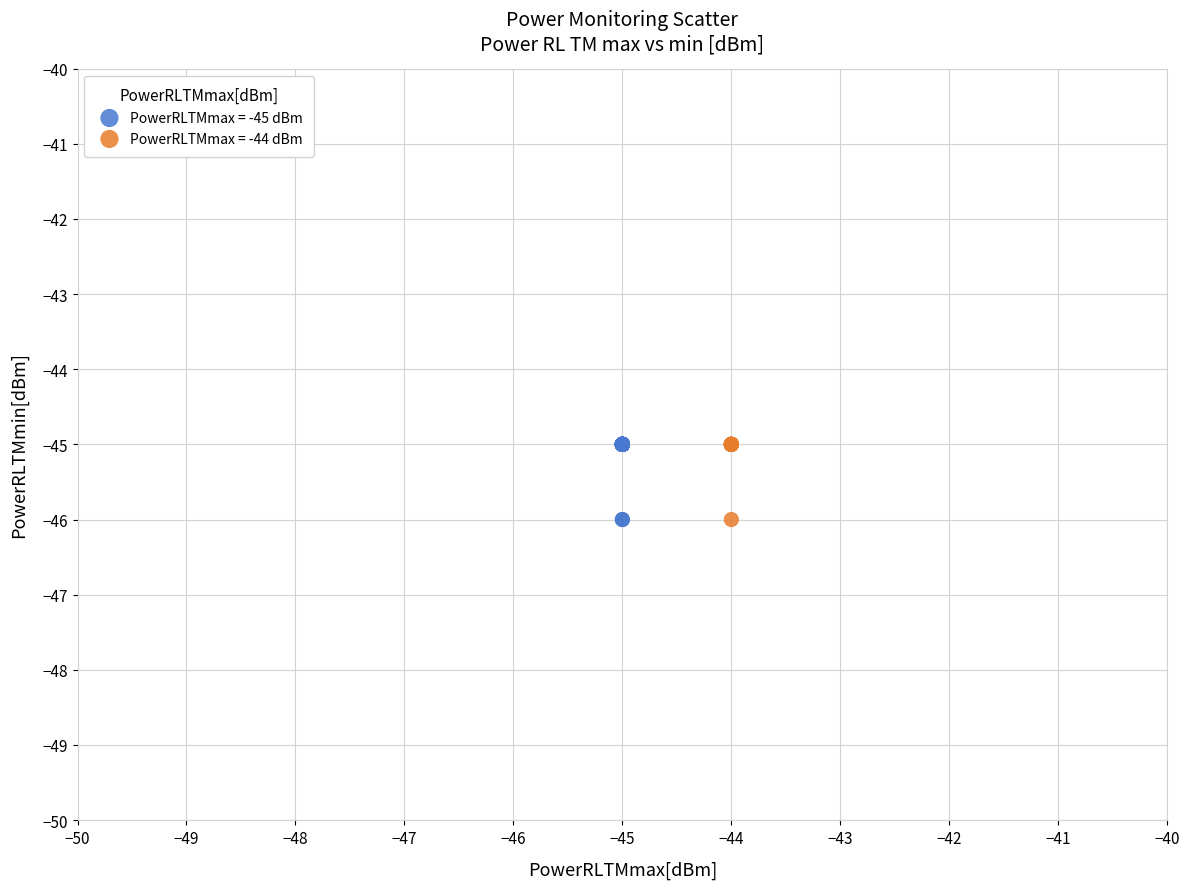

Which series has the largest Y range (max minus min)?

PowerRLTMmax = -45 dBm